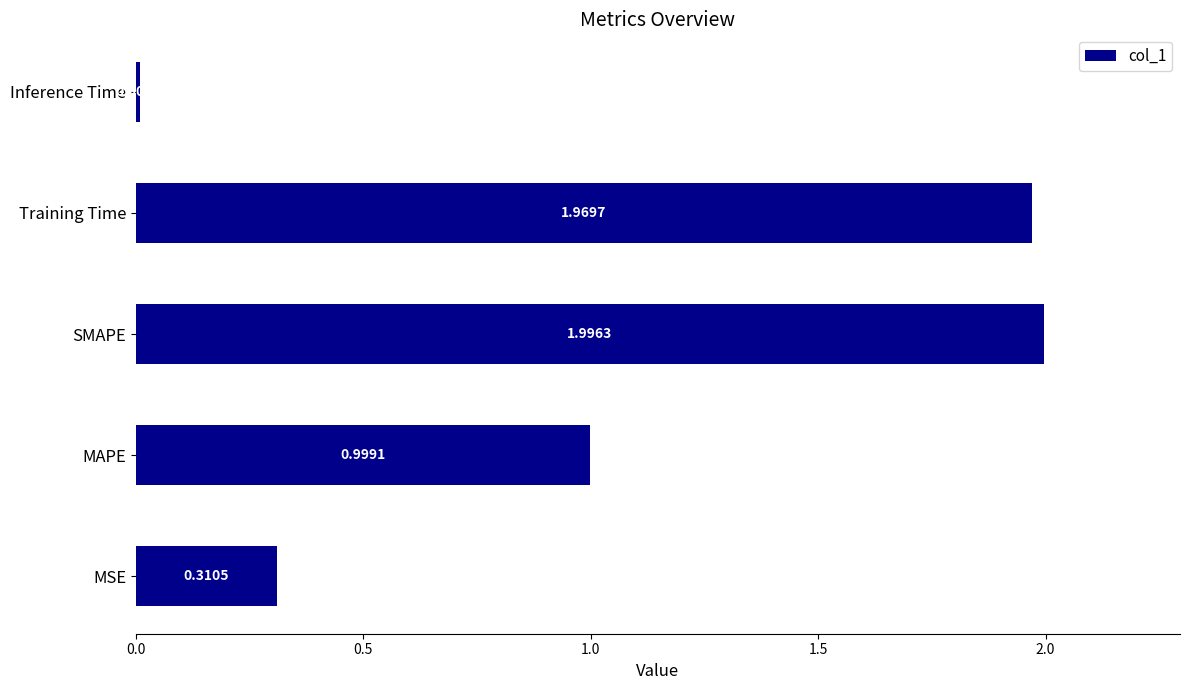

Which label corresponds to the smallest value in the chart?

Inference Time